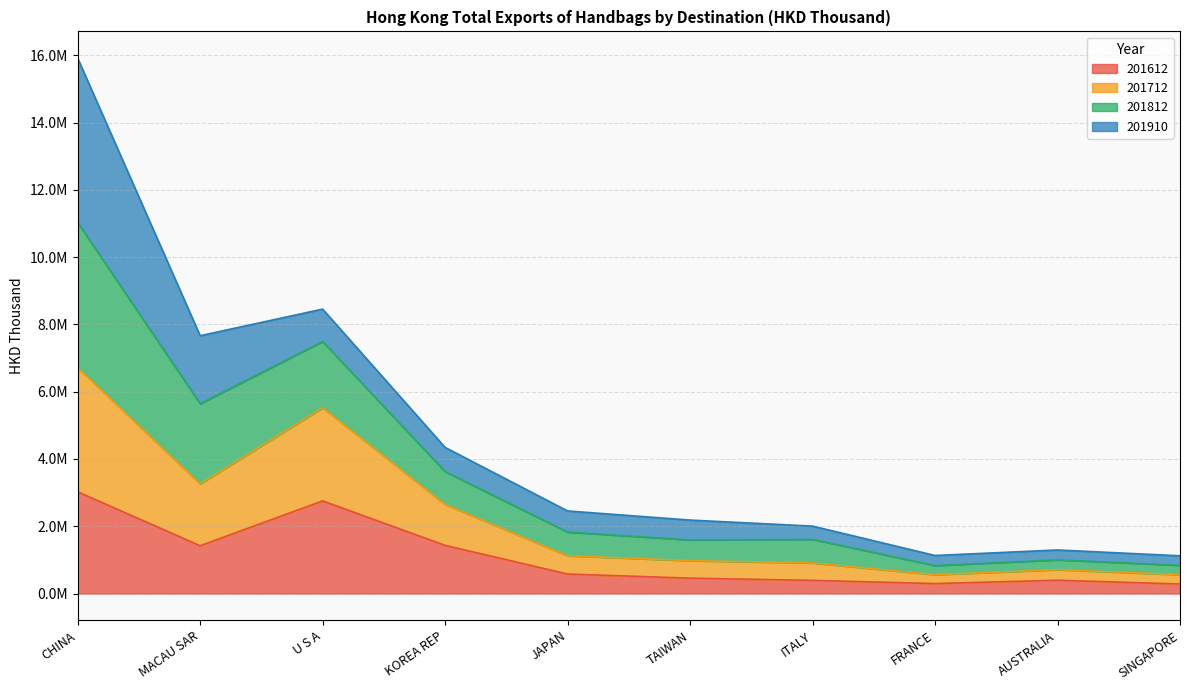

At which category does 201612 reach its first local peak?

U S A